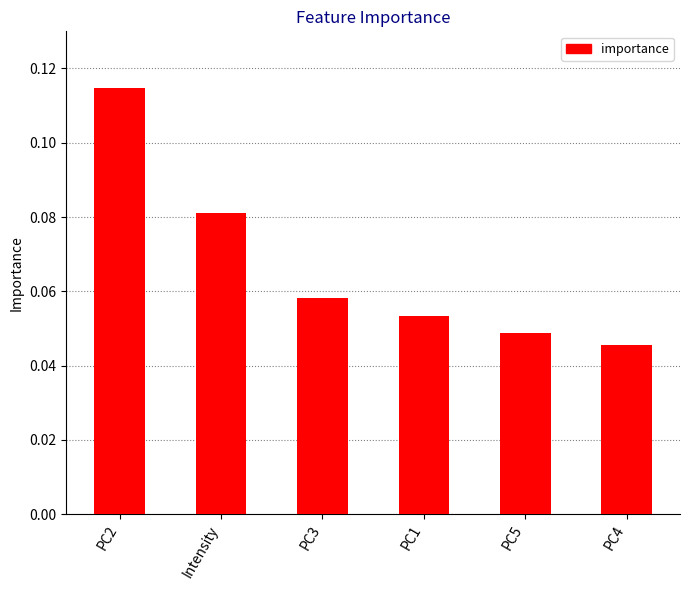

How many values are between 0 and 1?

6